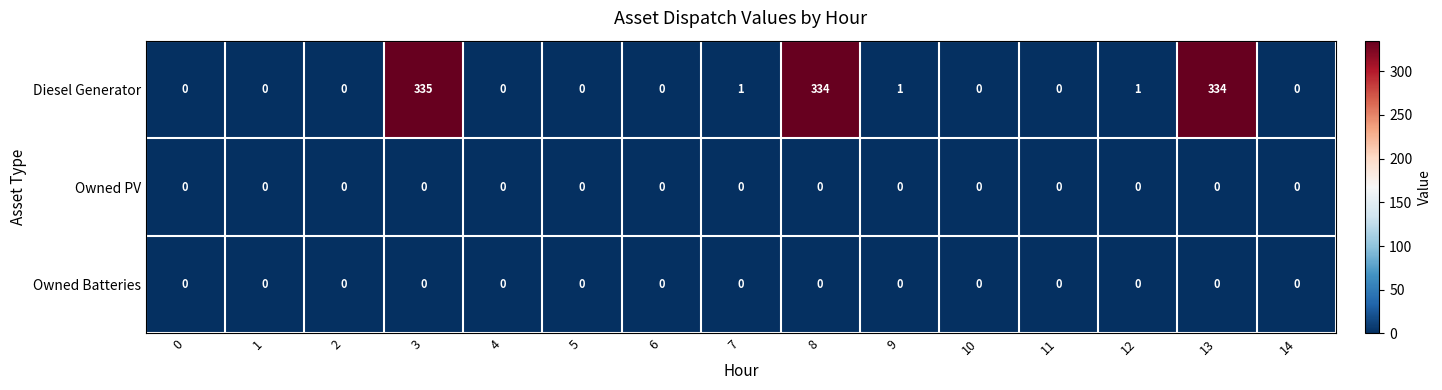

True or false: Owned PV has a value of 0 at 10.

True